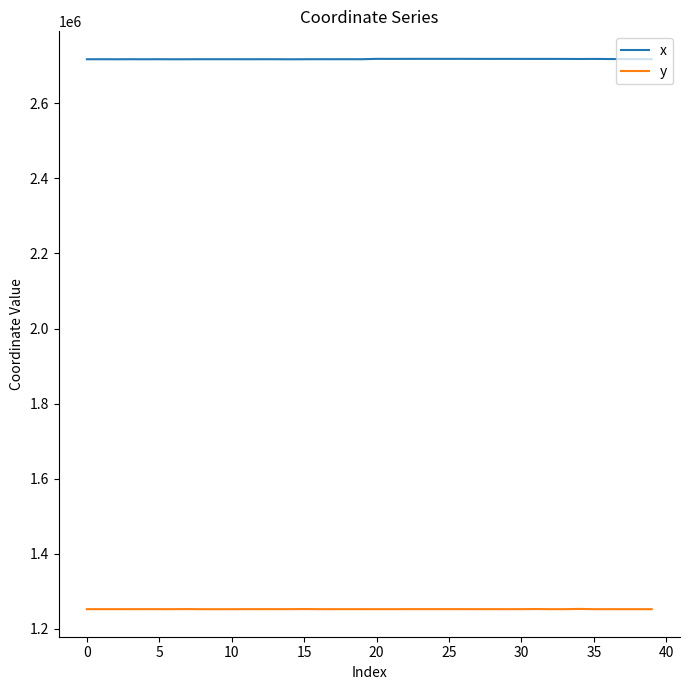

Which series has the largest range (max minus min)?

x